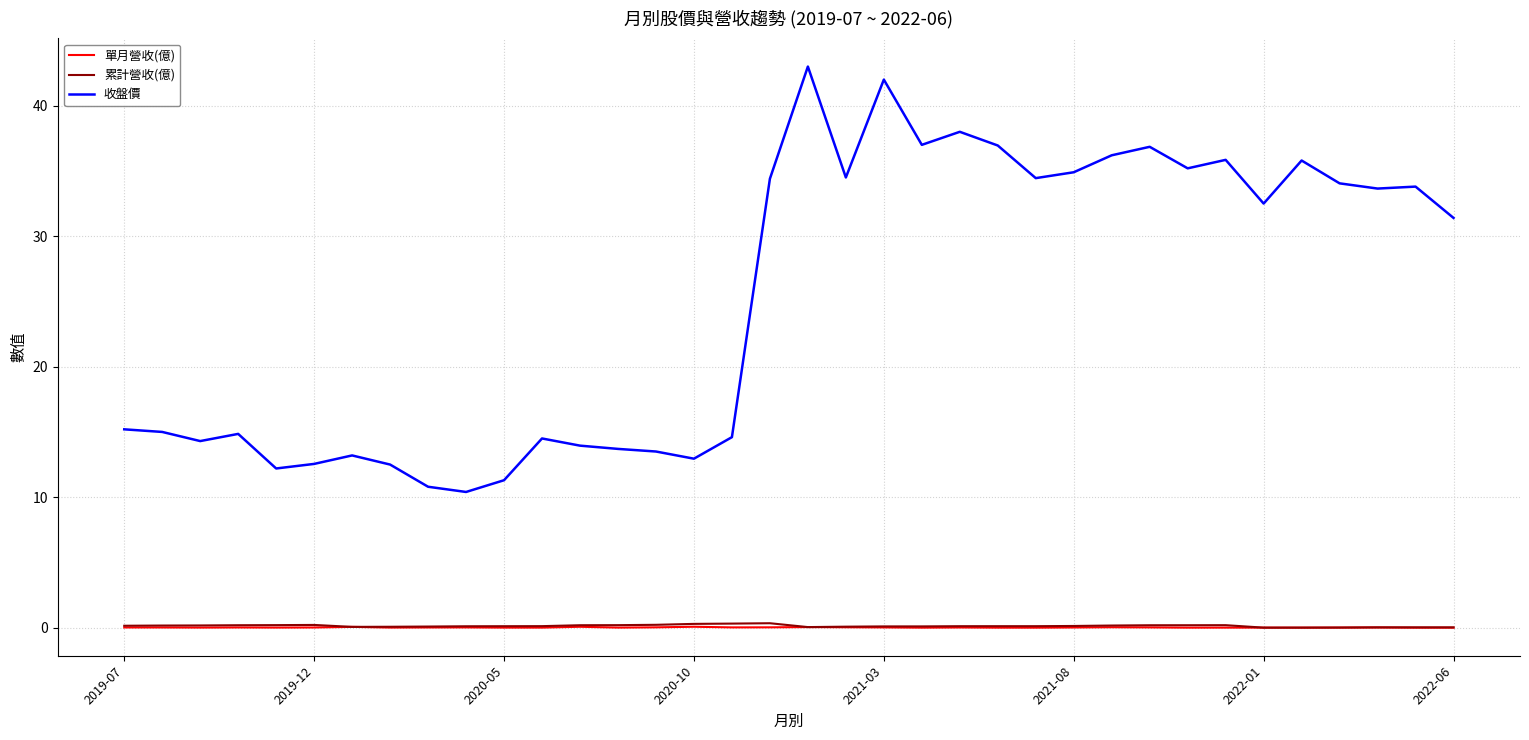

What are all the series names shown in the legend?

單月營收(億), 累計營收(億), 收盤價